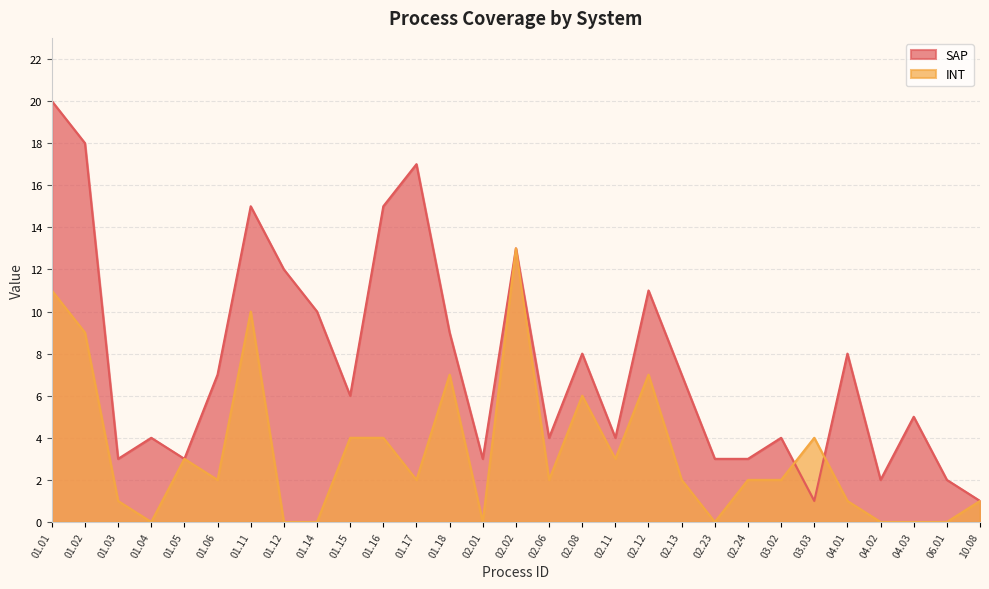

Which series has the largest total across all categories?

SAP